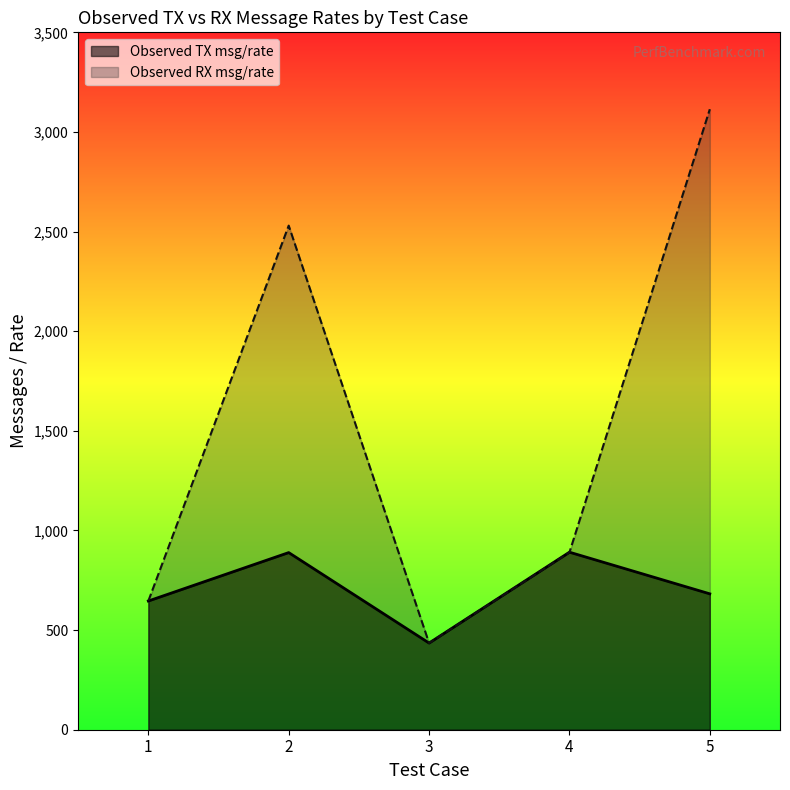

What is the difference between the Observed TX msg/rate values at 3 and 5?

247